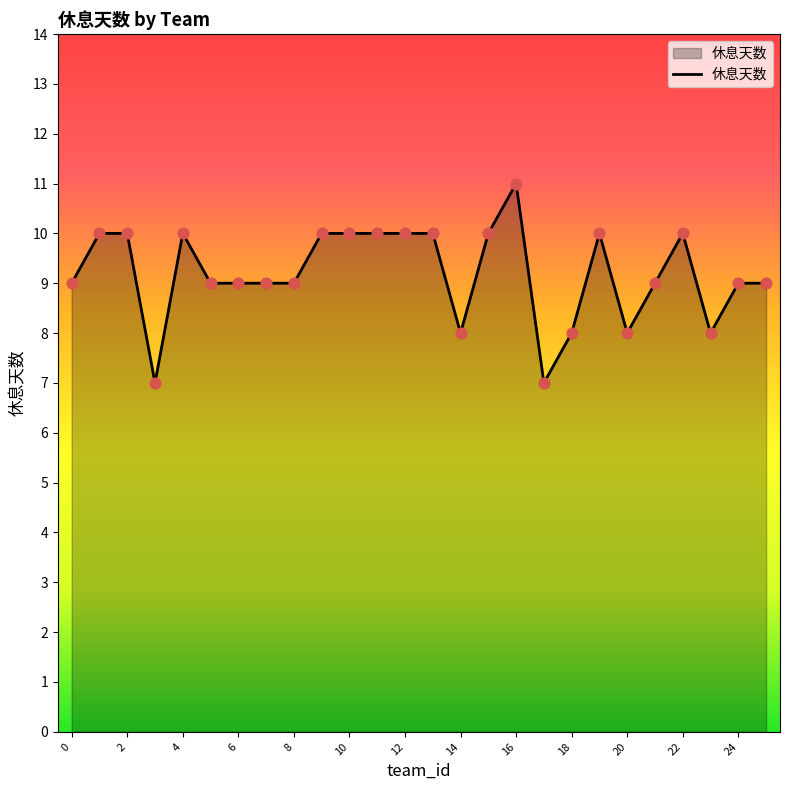

What is the greatest value displayed?

11